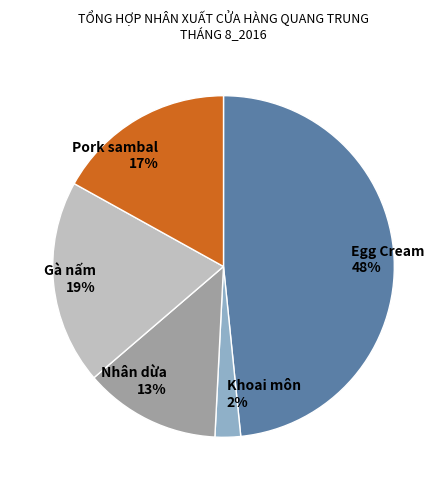

True or false: Khoai môn accounts for 15% of the total.

False